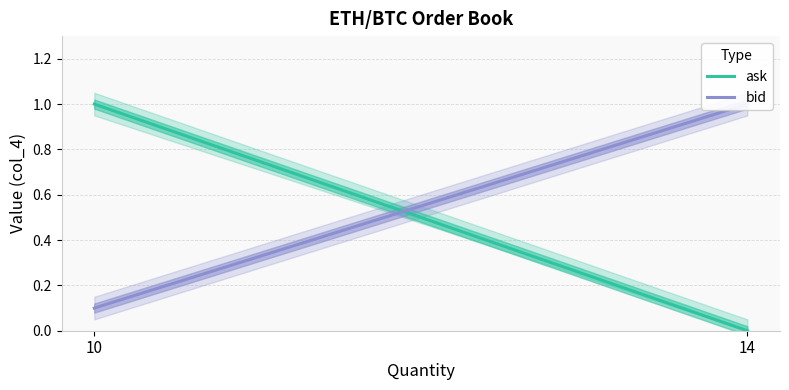

The ask series shows 1.7 at 10. True or false?

False